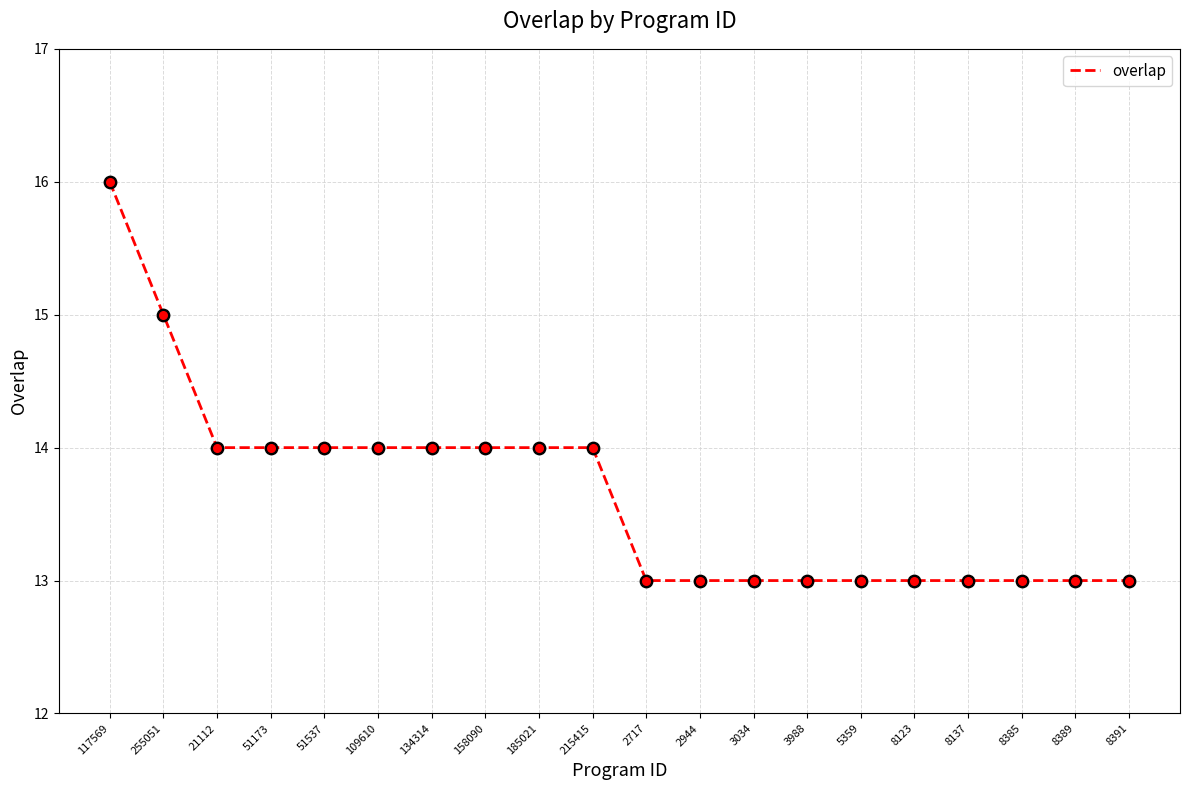

Which has a higher value, 51173 or 2717?

51173